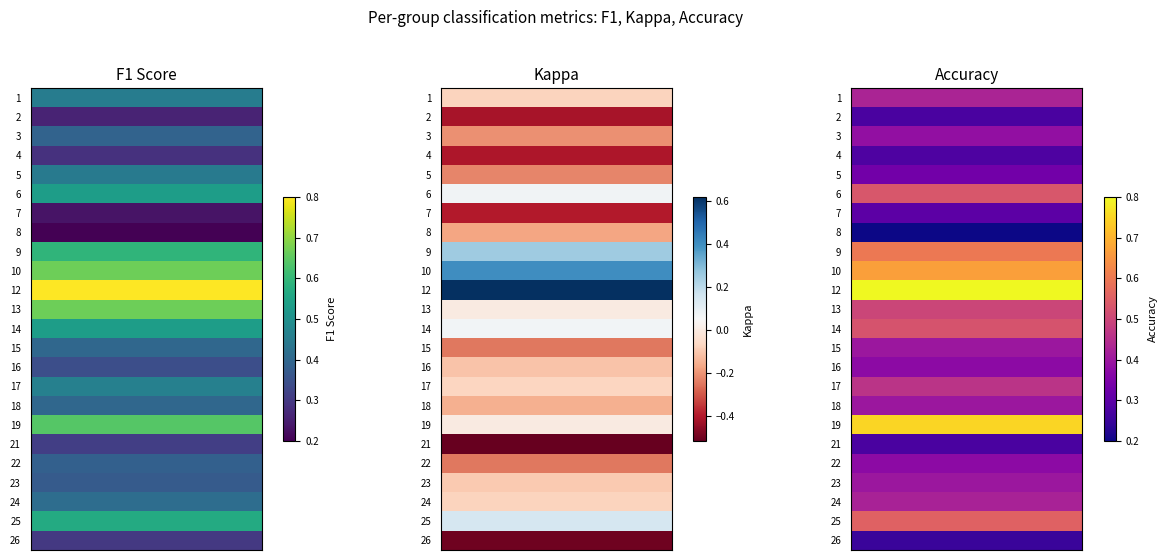

Is the value of 3 at 2 greater than the value of 19 at 2?

No